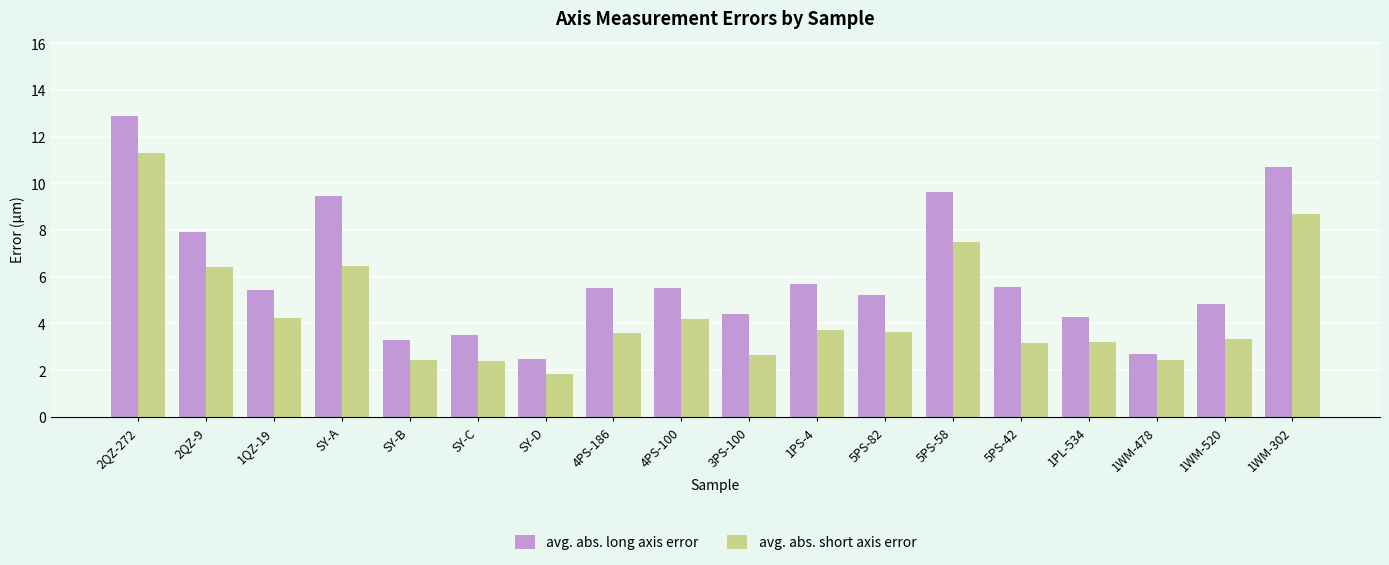

At how many categories does at least one series exceed 4?

14